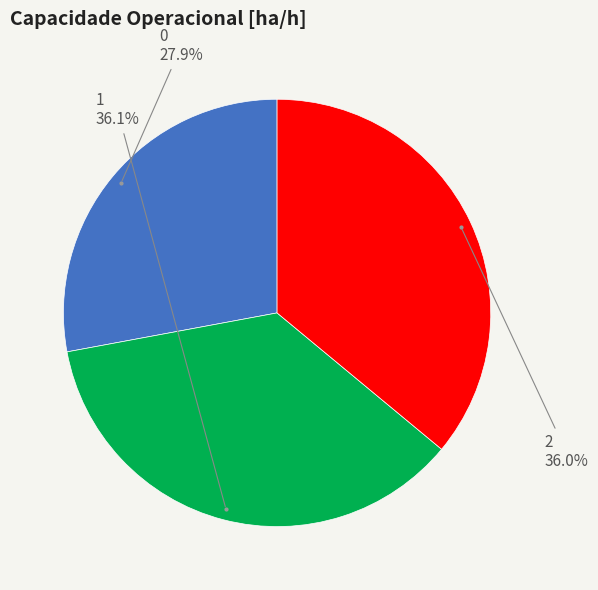

Is there a majority slice in this chart?

No